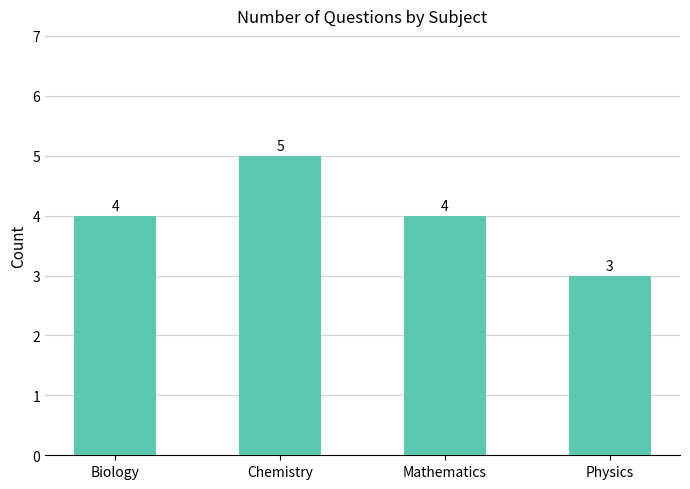

What is the change in value from Chemistry to Physics?

-2